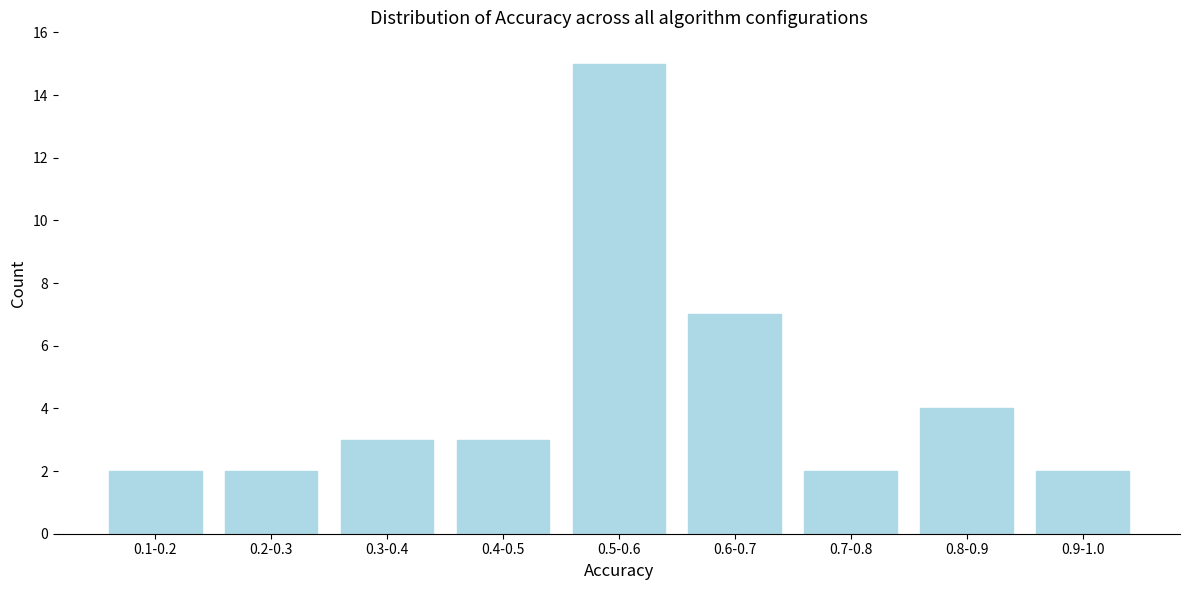

Reading left to right, transcribe all the data shown in this chart.

0.1-0.2=2	0.2-0.3=2	0.3-0.4=3	0.4-0.5=3	0.5-0.6=15	0.6-0.7=7	0.7-0.8=2	0.8-0.9=4	0.9-1.0=2